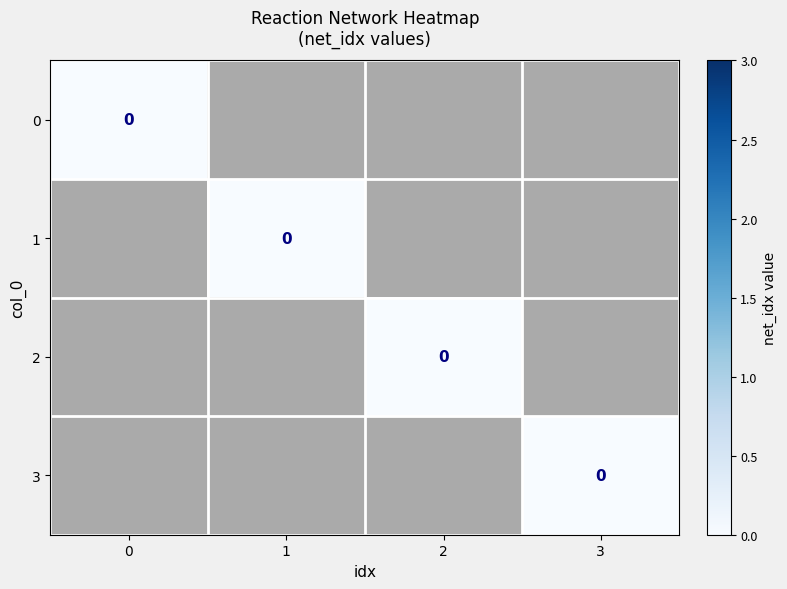

Rank the categories by row_3 value from lowest to highest.

2, 0, 1, 3